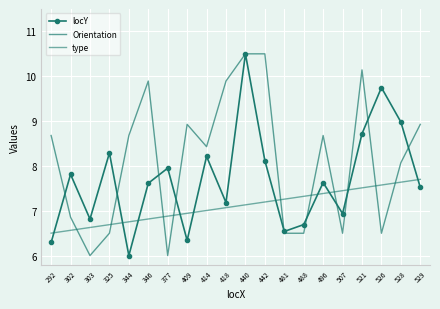

True or false: Orientation and locY cross at least once.

True